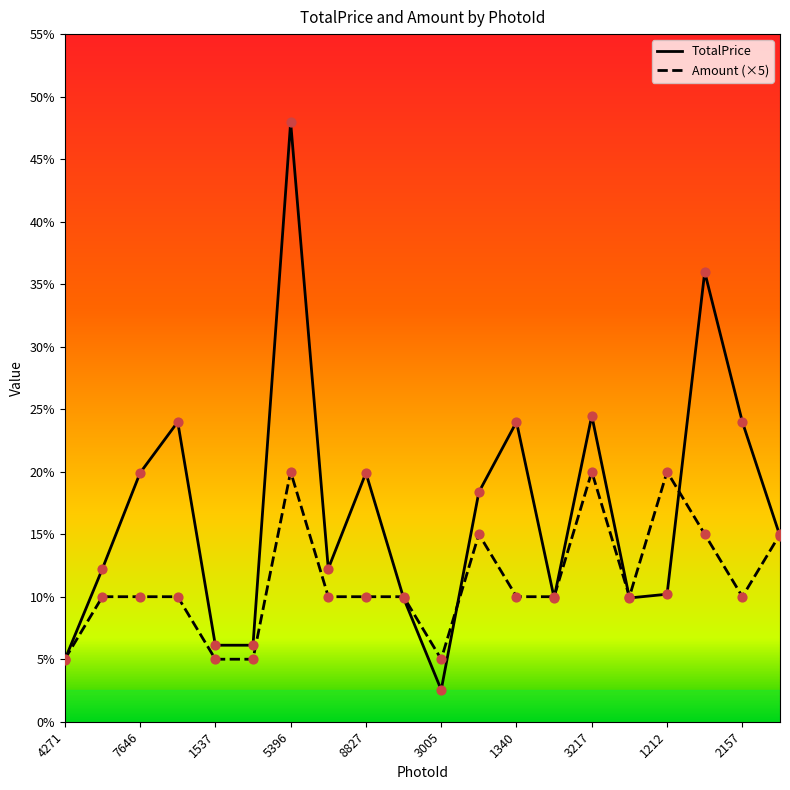

What are all the series names shown in the legend?

TotalPrice, Amount (×5)